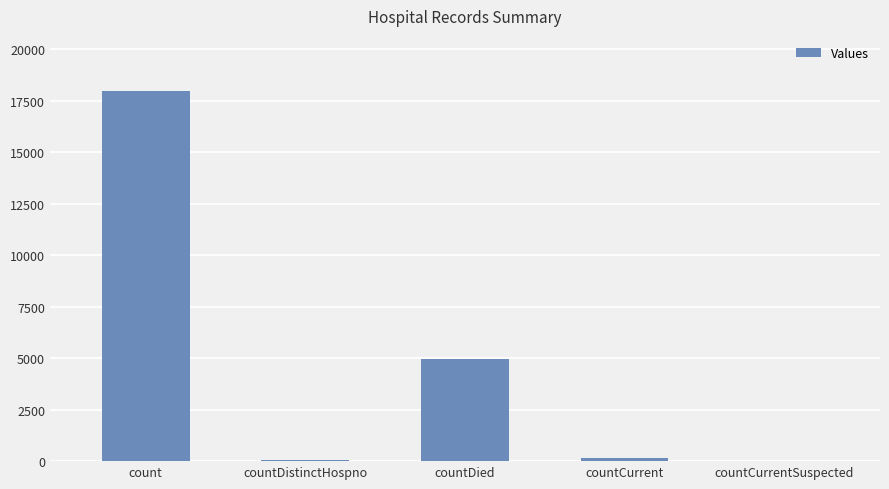

Read the value at countDied, to the nearest 100.

5000